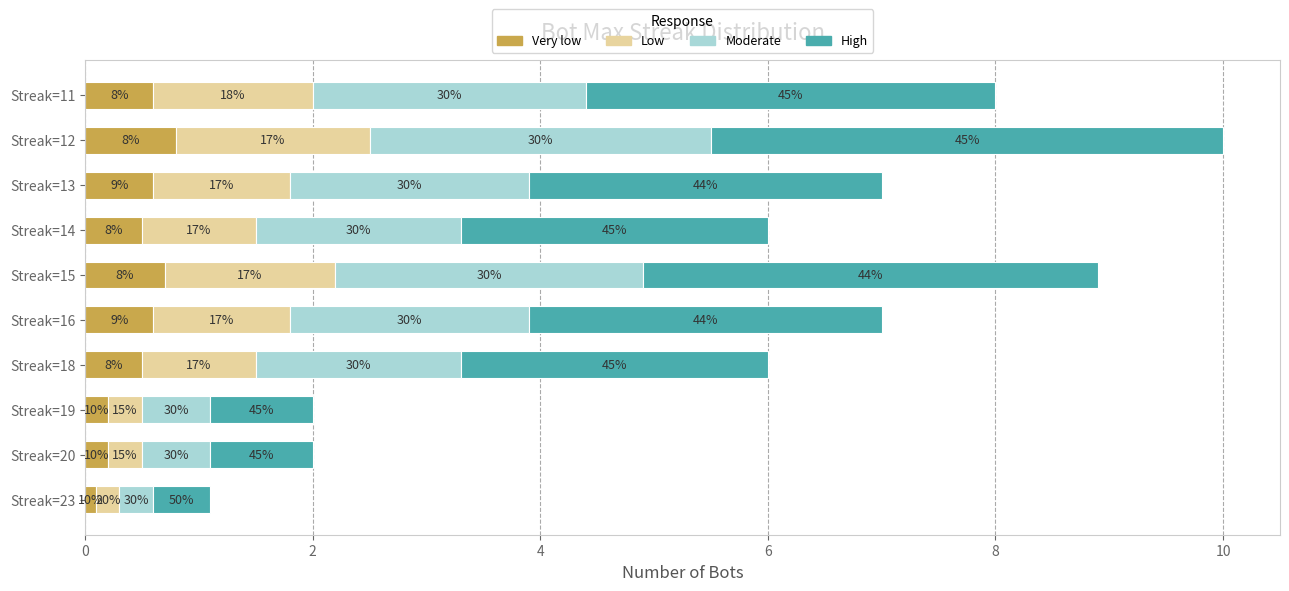

What are all the series names shown in the legend?

Very low, Low, Moderate, High